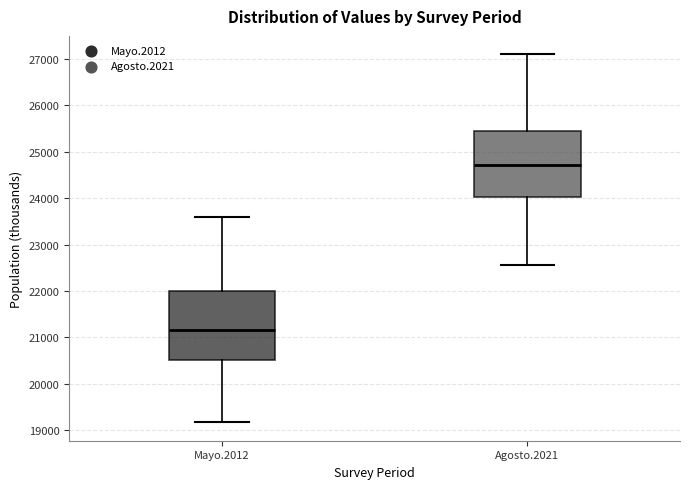

Which box has the lowest median line?

Mayo.2012